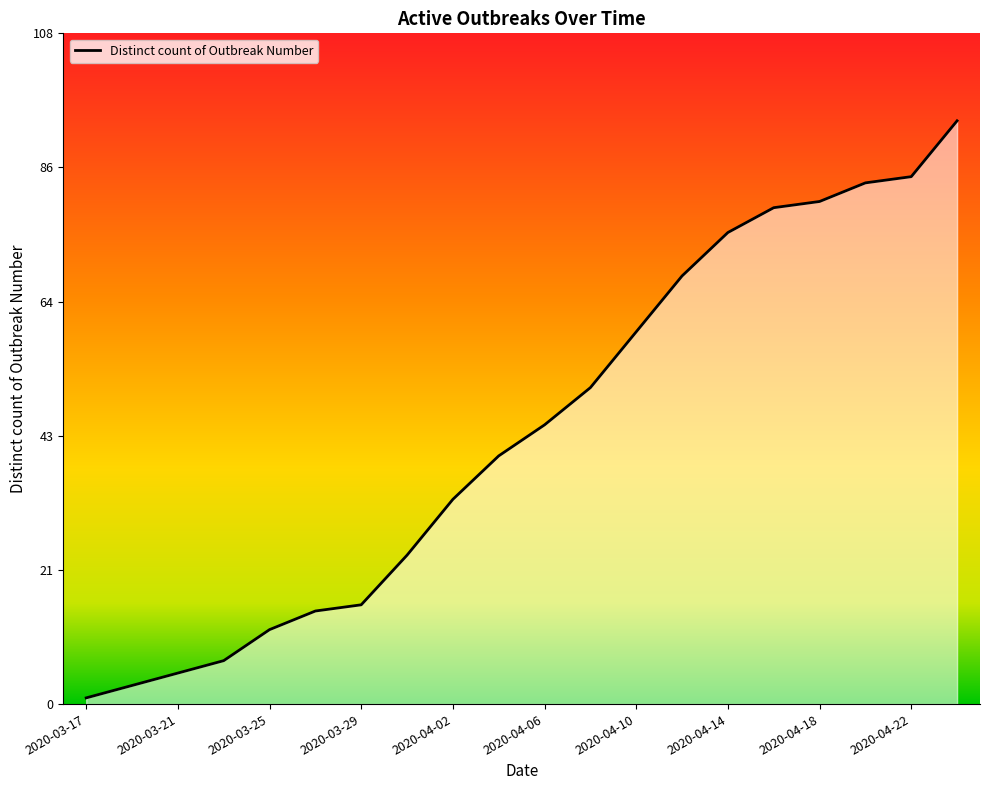

Reading left to right, extract all data points from this chart.

1	3	5	7	12	15	16	24	33	40	45	51	60	69	76	80	81	84	85	94